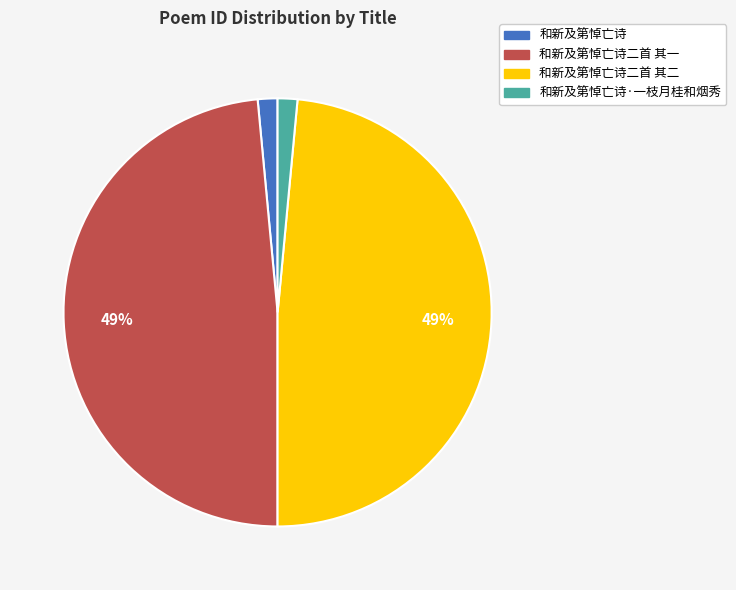

Is there any slice that represents more than half of the pie?

No